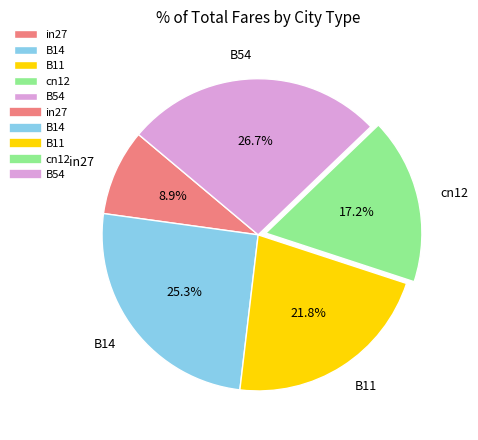

Which has a higher value, B14 or B11?

B14